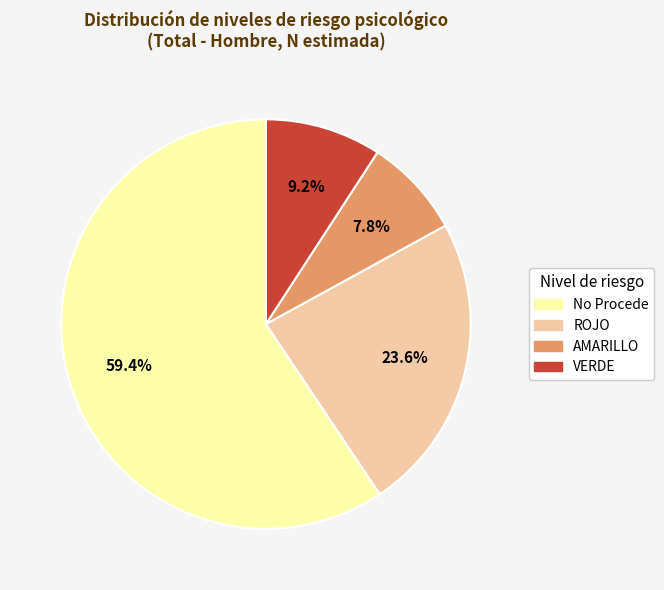

Which has a higher value, No Procede or AMARILLO?

No Procede